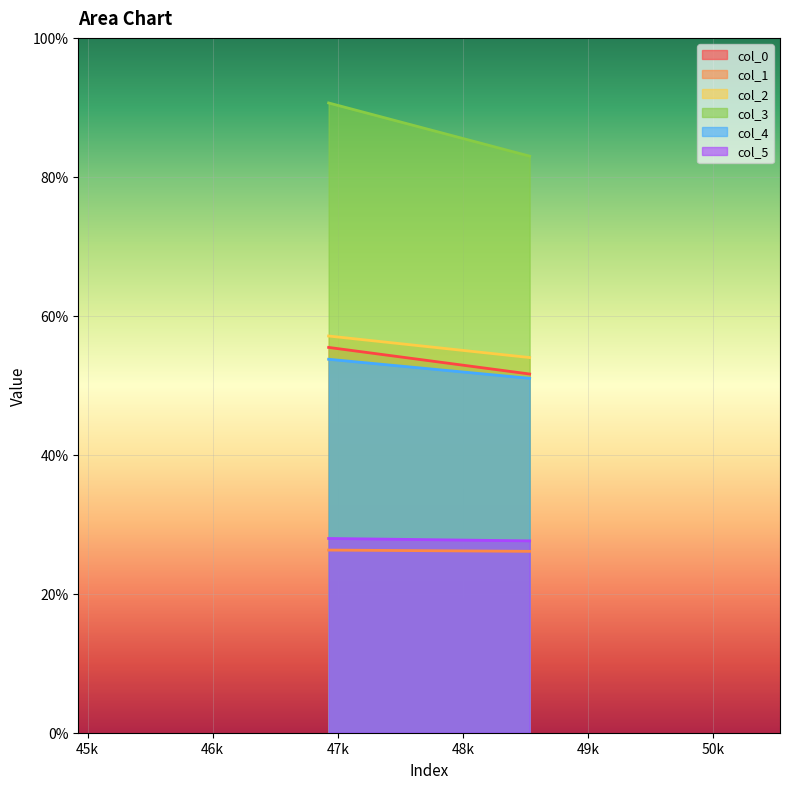

Which series has the largest total across all categories?

col_3